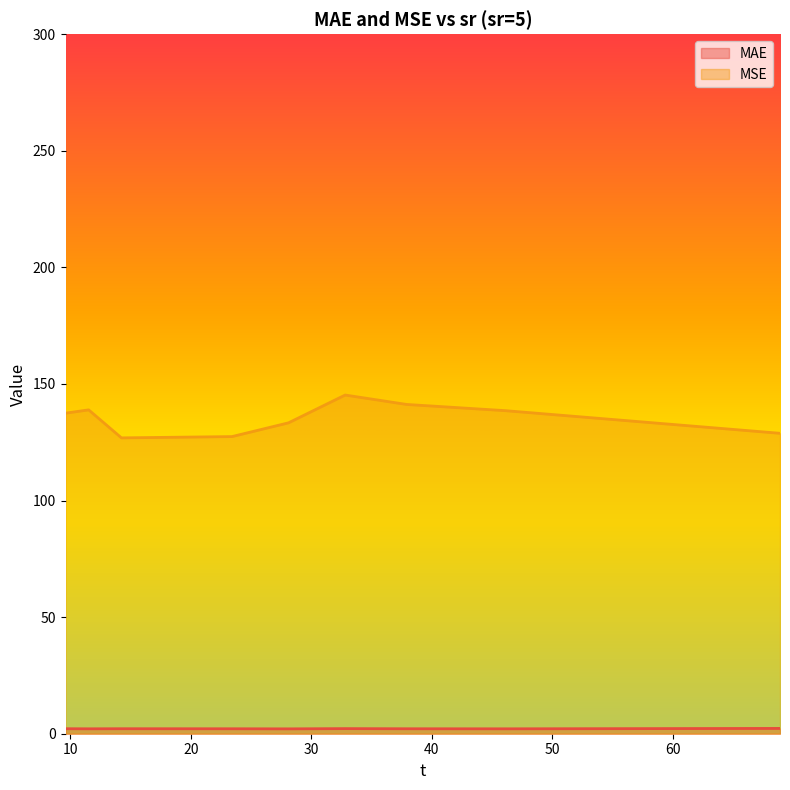

How many lines are shown in the chart?

2